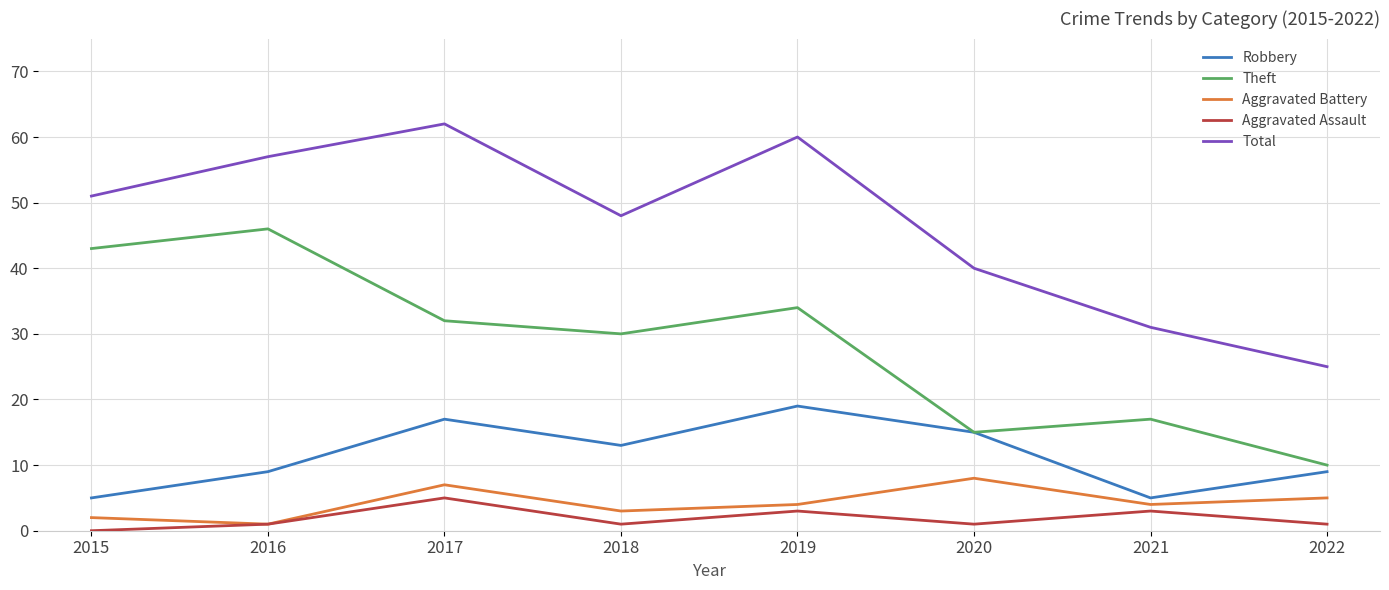

True or false: Total and Aggravated Assault cross at least once.

False